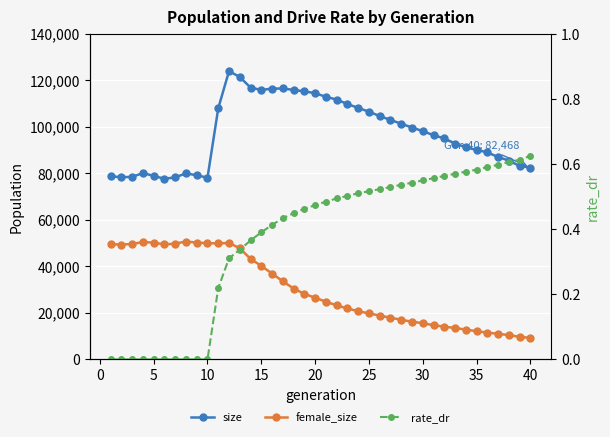

List the series in order of their peak value, highest first.

size, female_size, rate_dr